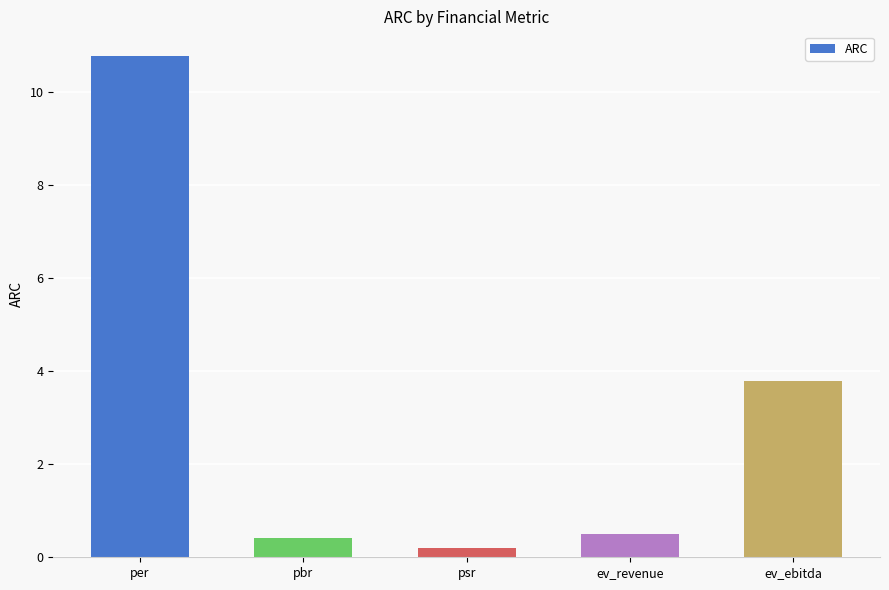

How many bars are there in total?

5